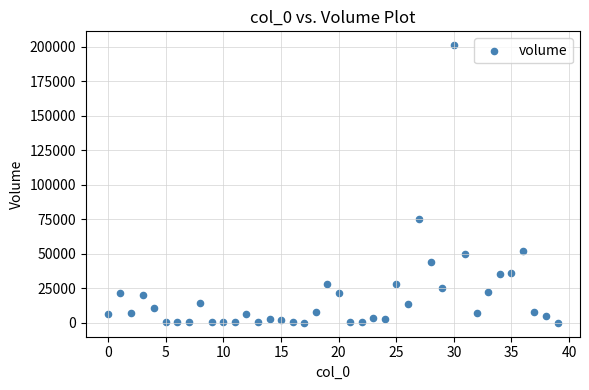

What Y value in the scatter plot is closest to 100690?

75009.2